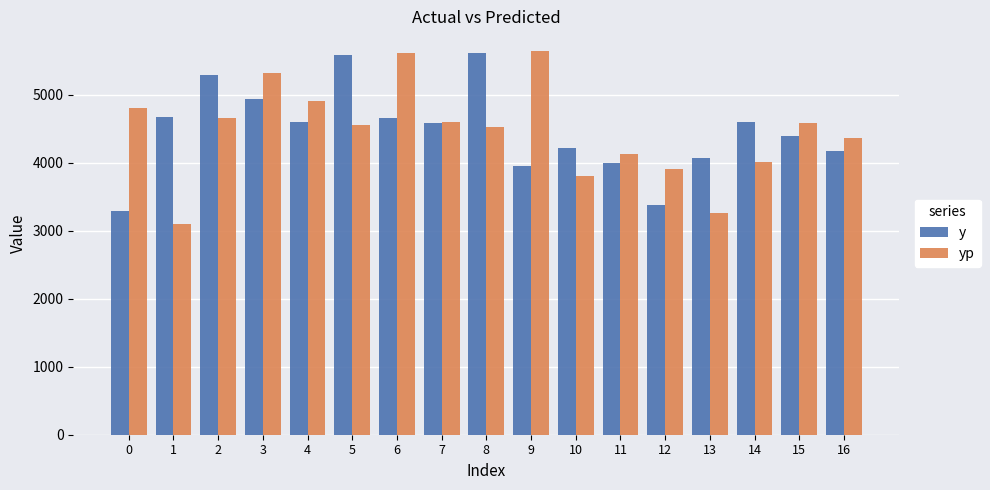

What is the approximate value of yp at 10?

3808.6